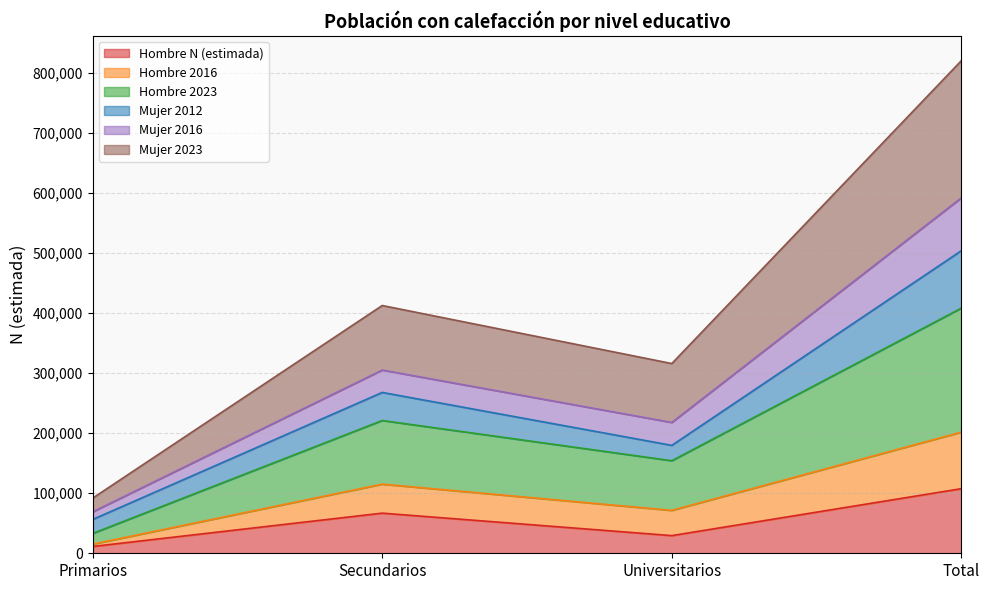

What are all the series names shown in the legend?

Hombre N (estimada), Hombre 2016, Hombre 2023, Mujer 2012, Mujer 2016, Mujer 2023